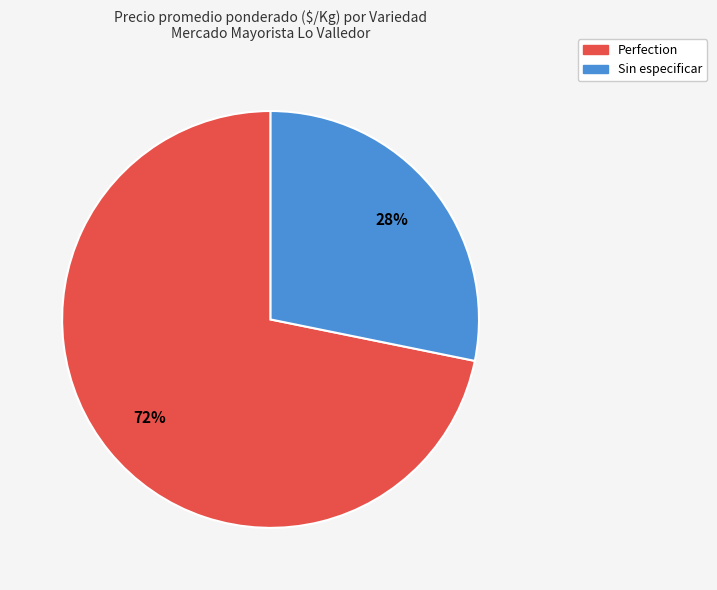

Is there a majority slice in this chart?

Yes